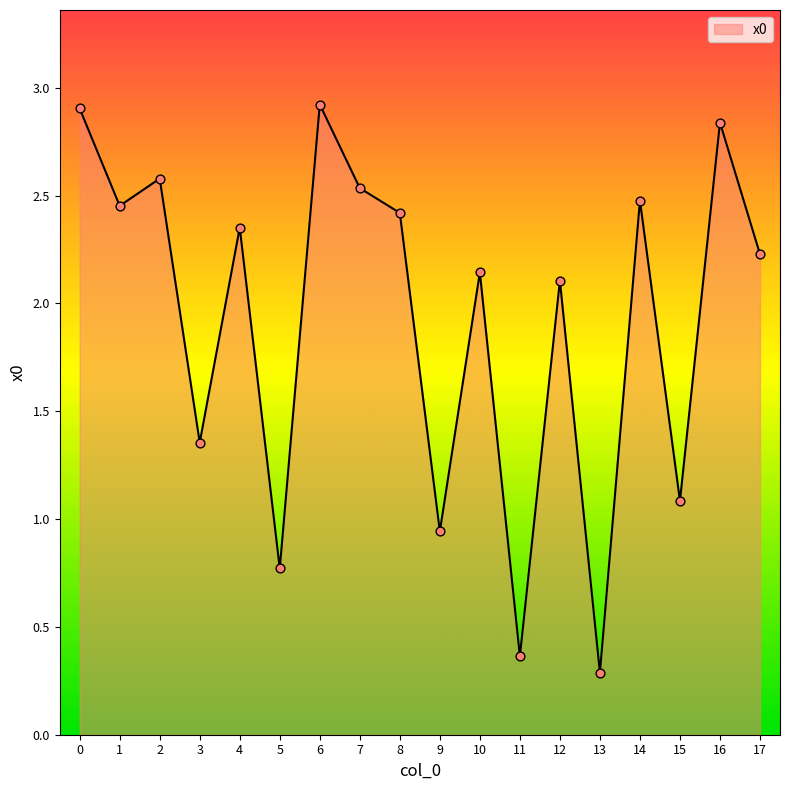

Between 2 and 3, which is larger?

2